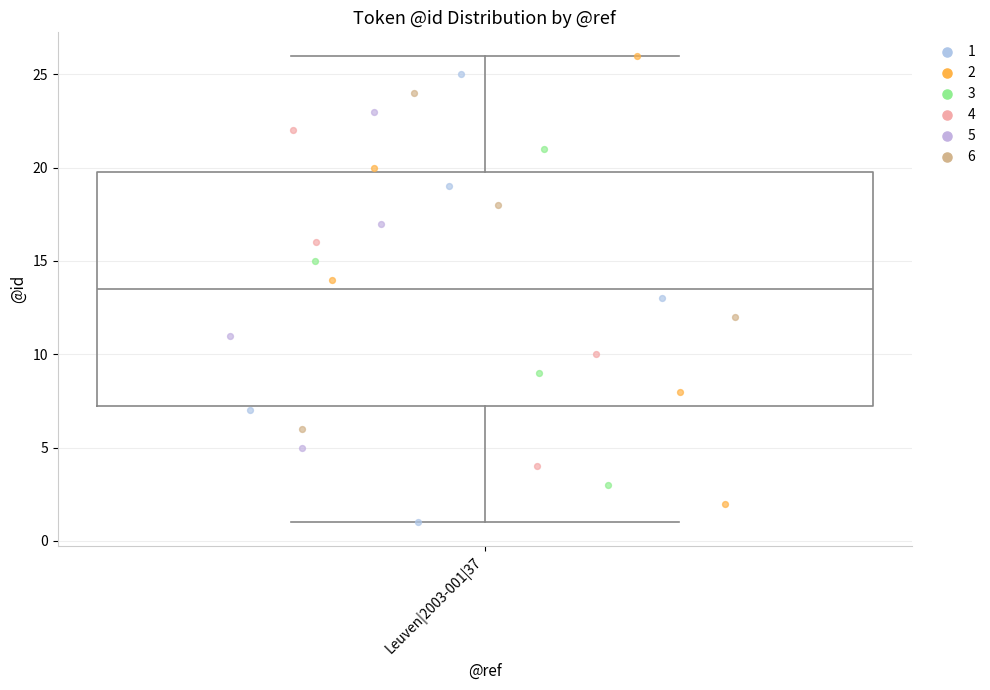

Read this box plot against the y-axis: the position of the median line, the range covered by the box, and the ends of both whiskers. The values are not printed on the chart, so give them approximately, as read against the axis.

median 13.5, box 7.5 to 20.0, whiskers 1.0 to 26.0